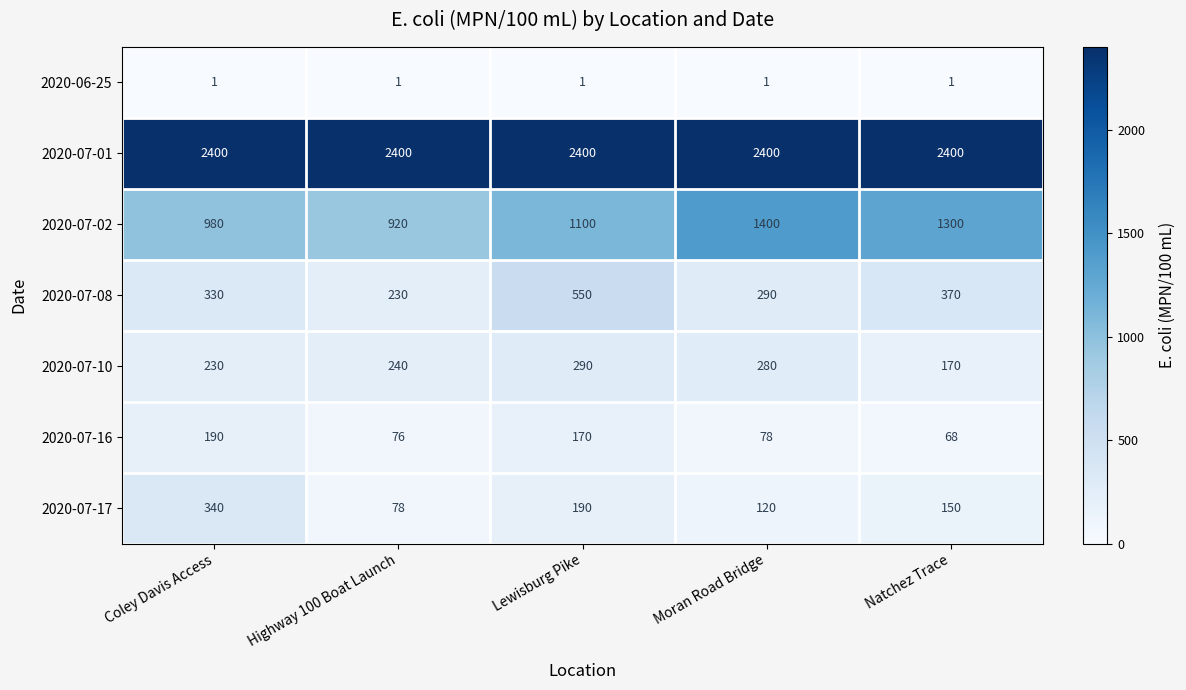

Which series has the largest range (max minus min)?

2020-07-02